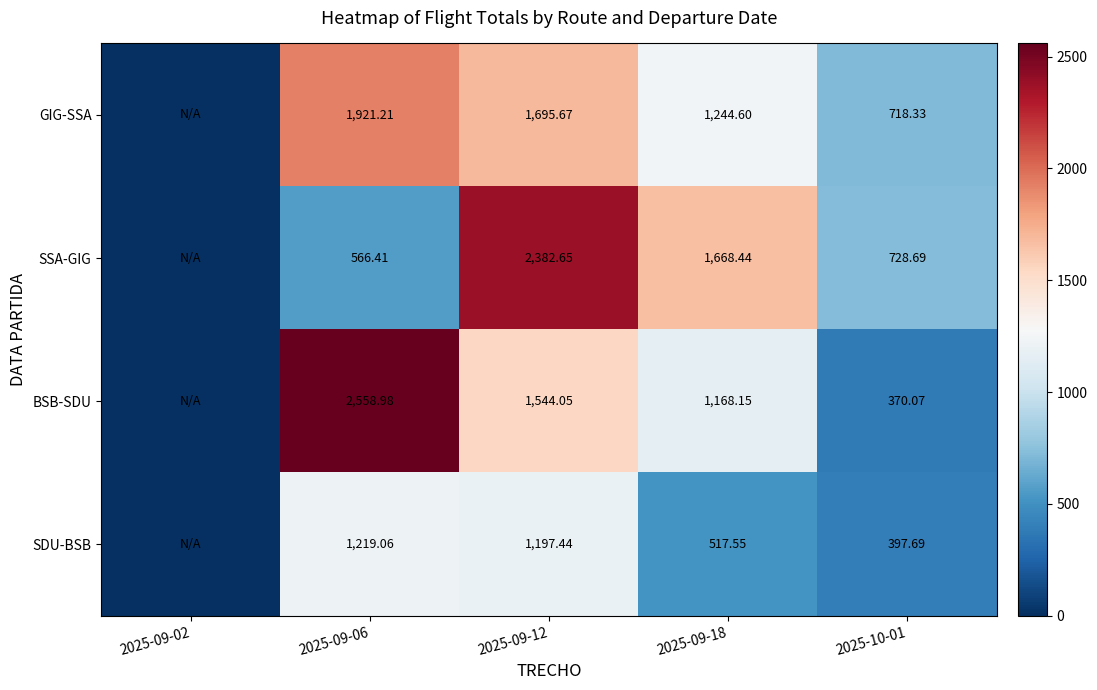

Is the value of BSB-SDU at 2025-09-06 greater than the value of SSA-GIG at 2025-09-18?

Yes